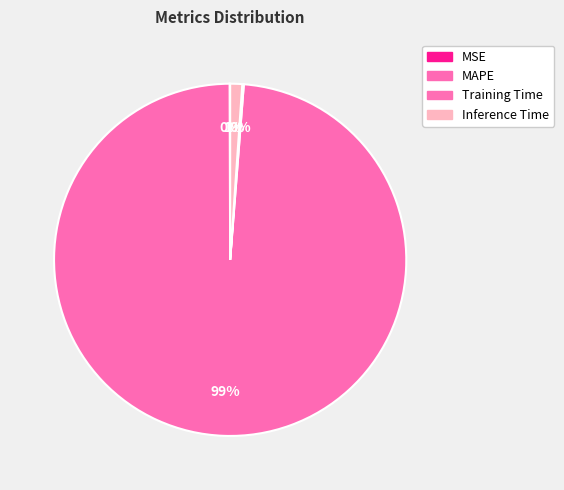

Which category accounts for the majority?

MAPE